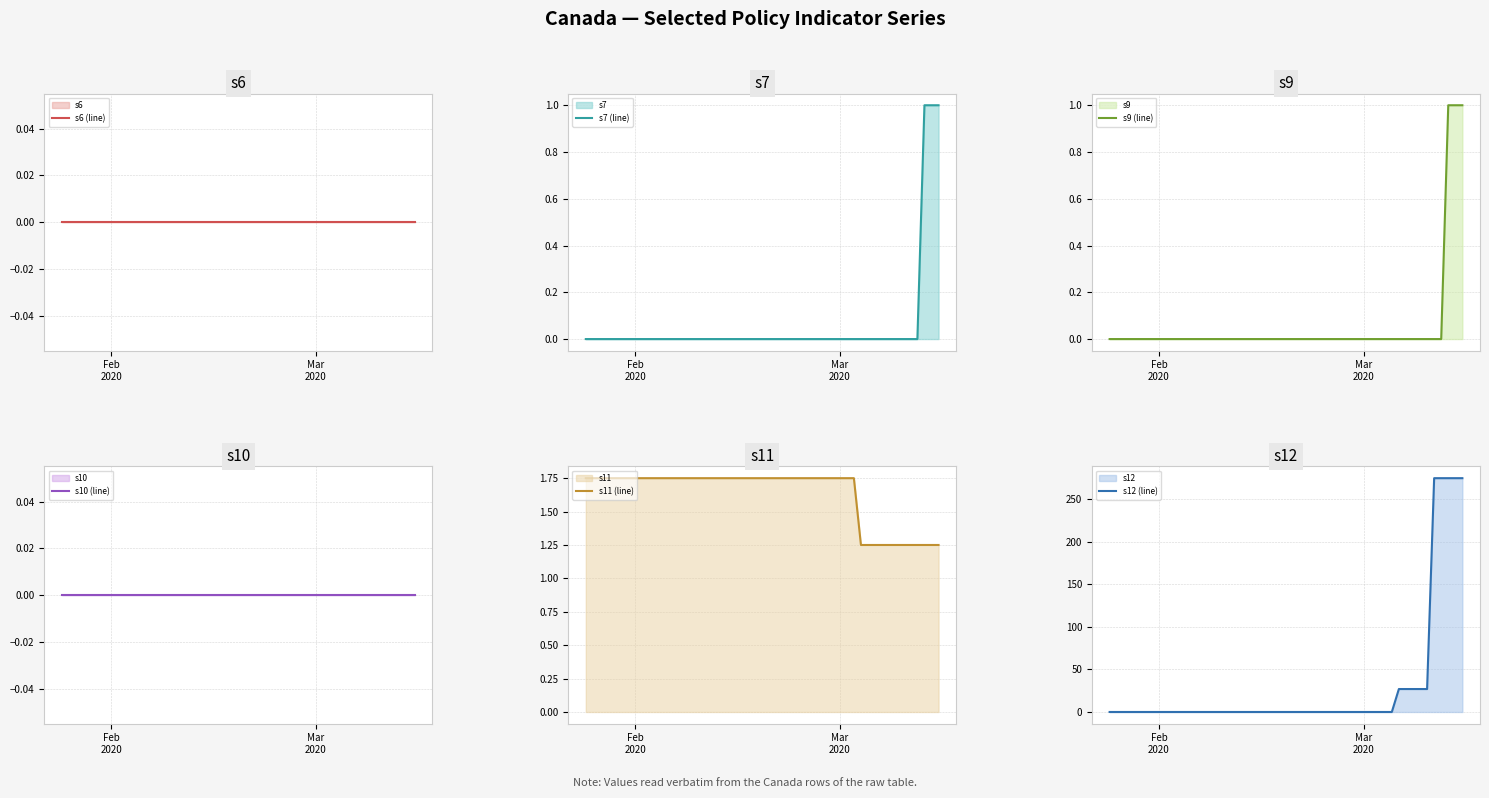

At which label is s9 (line) closest to 0?

Feb
2020